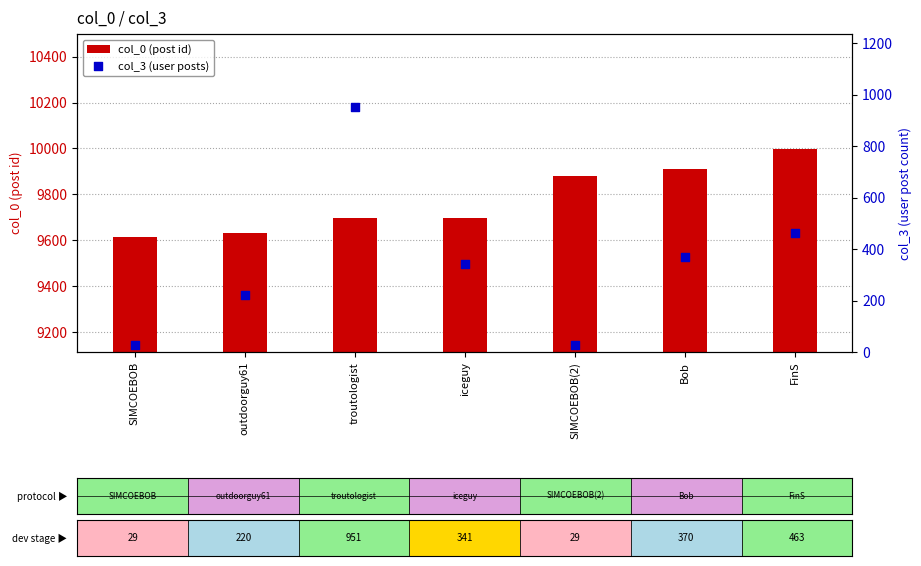

Which series has the widest spread of Y values?

col_3 (user posts)